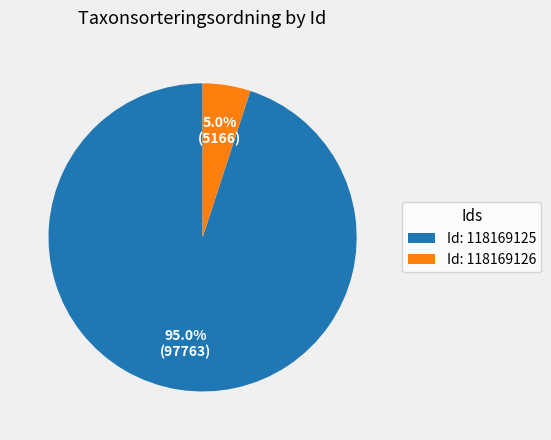

Does Id: 118169126 account for over 50% of the chart?

No